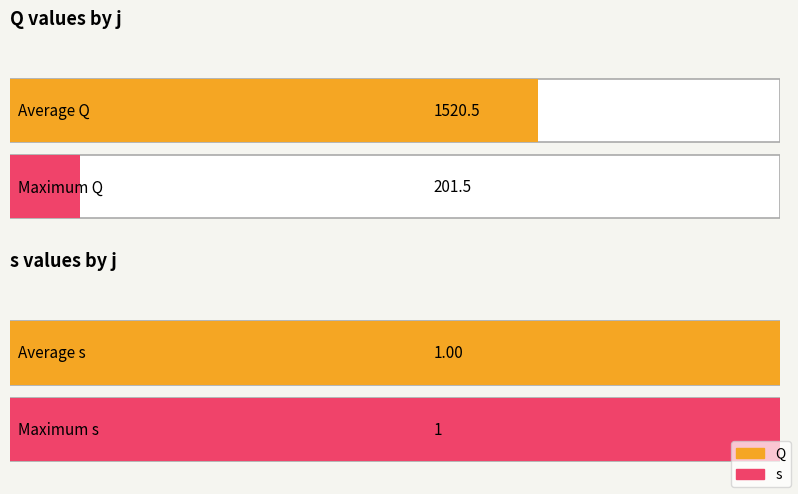

List the series in order of their overall mean, highest first.

Q, s